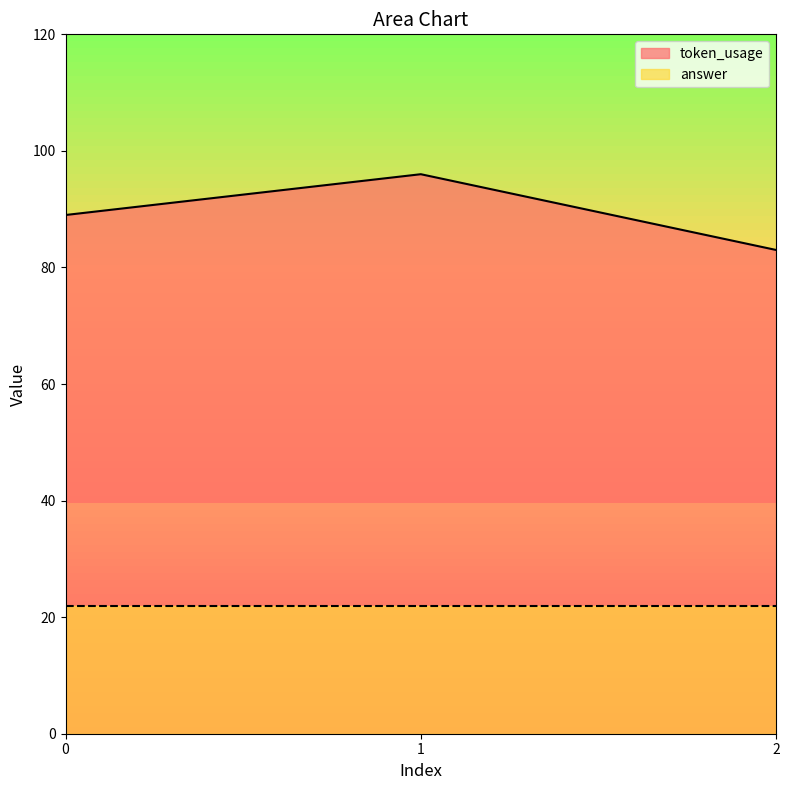

The chart shows a value of 111 at 2. True or false?

False